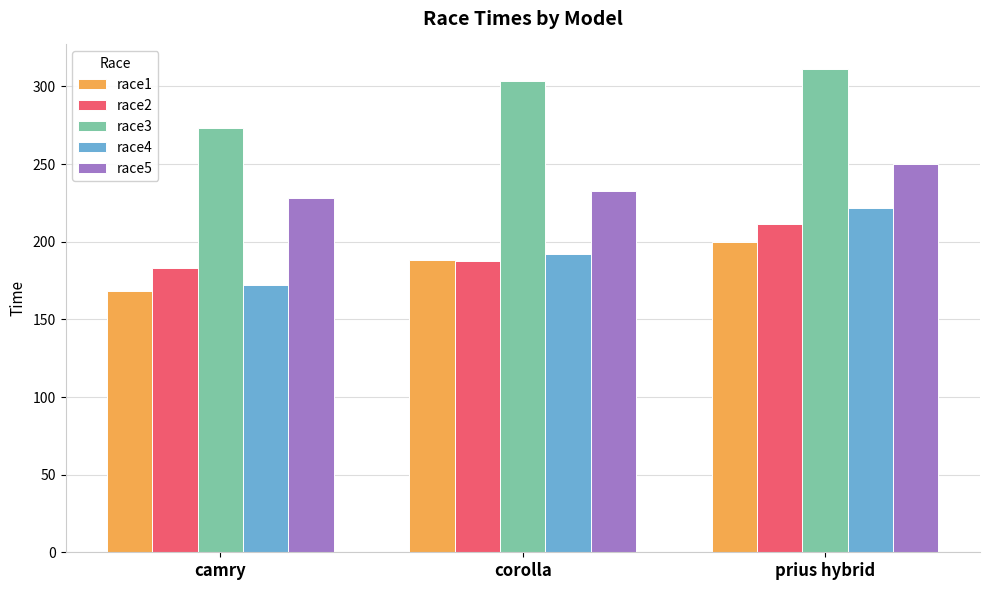

At which category is the sum across all series the highest?

prius hybrid